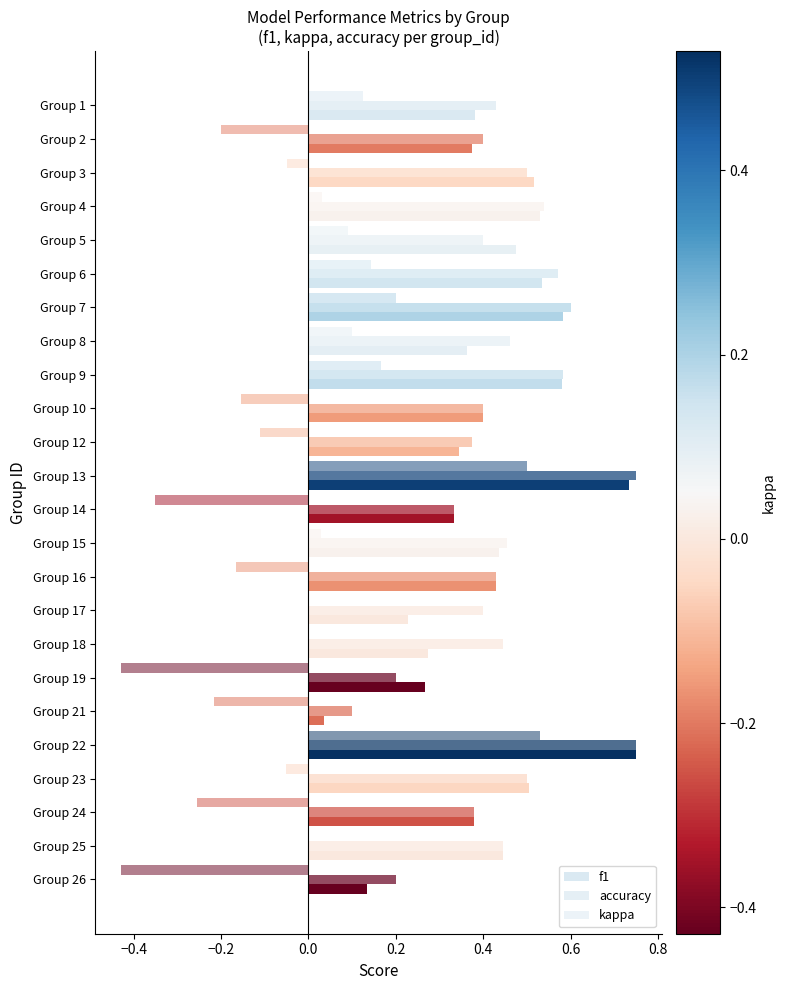

Count the number of data series in this chart.

3